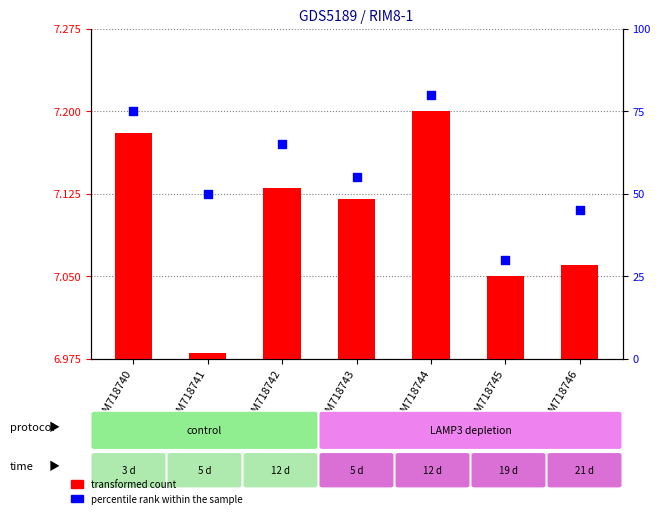

At which category is the sum across all series the highest?

GSM718744